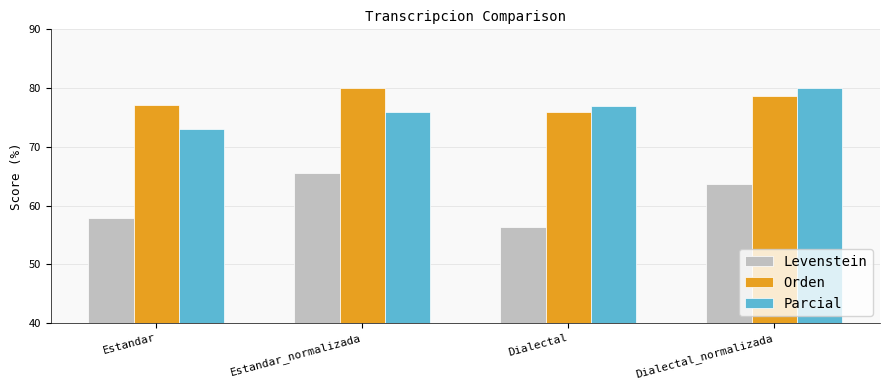

Where is Levenstein nearest to the value 61?

Dialectal_normalizada